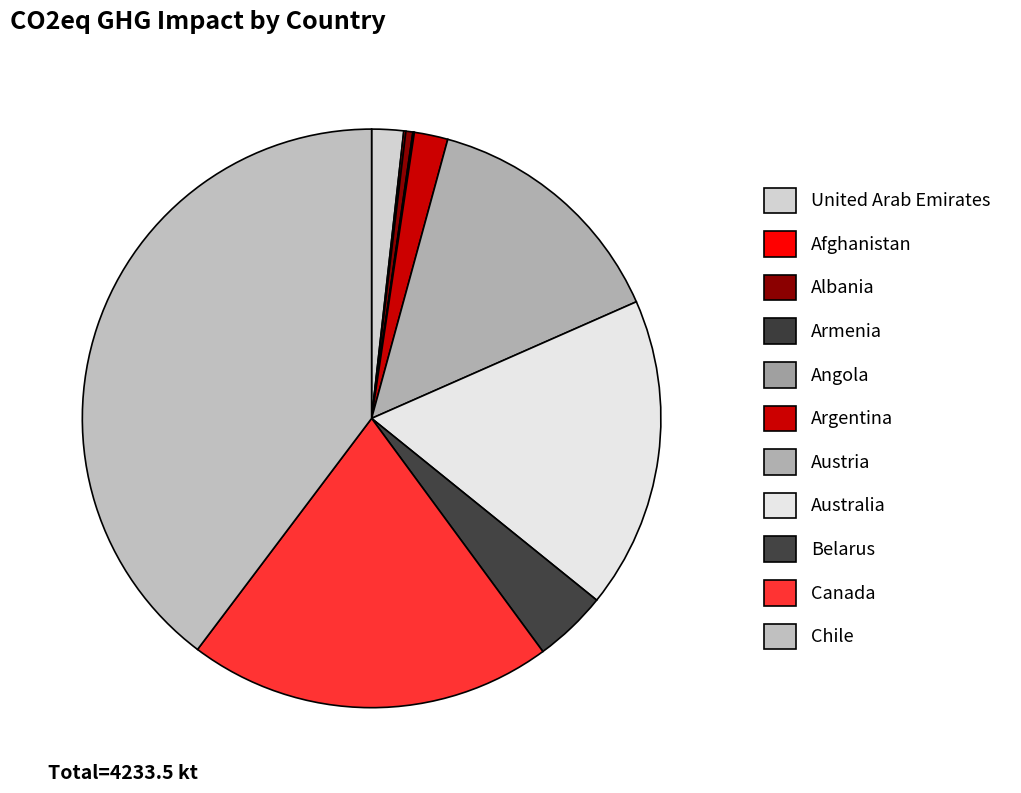

Does Angola represent more than half of the total?

No